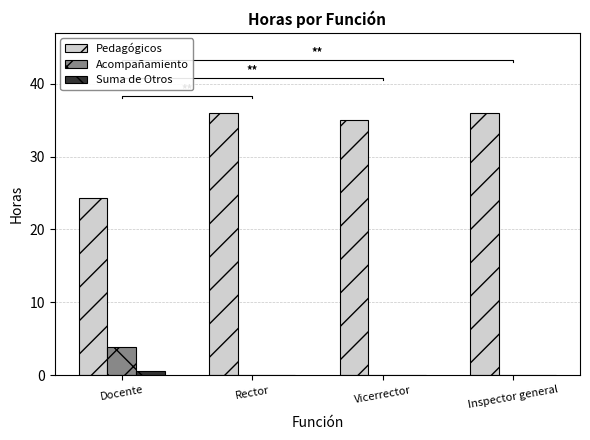

The Pedagógicos series shows 24.4 at Docente. True or false?

True